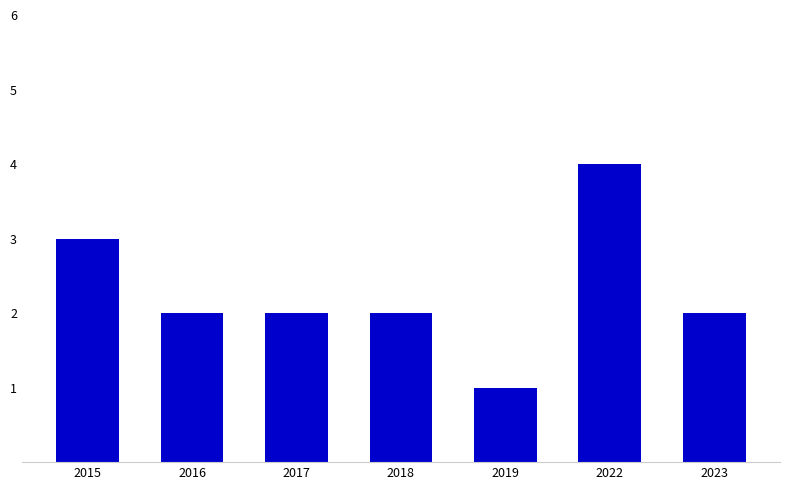

How many categories are shown in the chart?

7